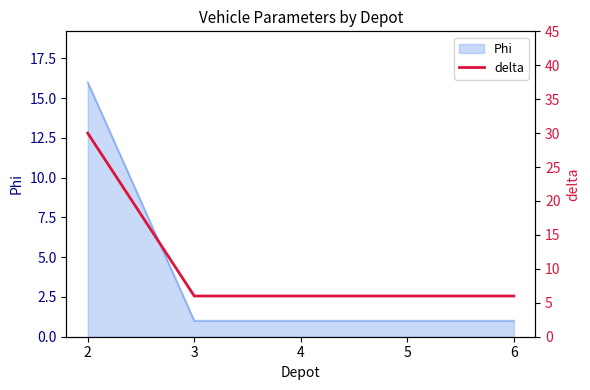

At which category does the chart reach its peak across all series?

2